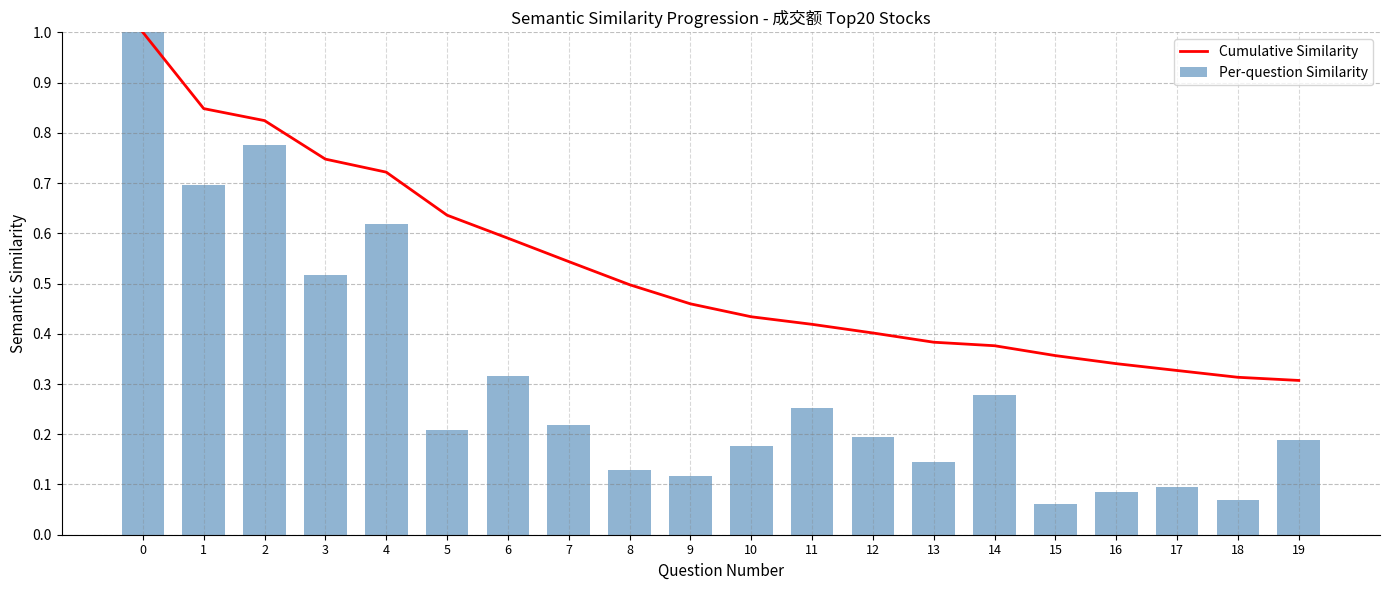

Rank the categories by Per-question Similarity value from lowest to highest.

15, 18, 16, 17, 9, 8, 13, 10, 19, 12, 5, 7, 11, 14, 6, 3, 4, 1, 2, 0